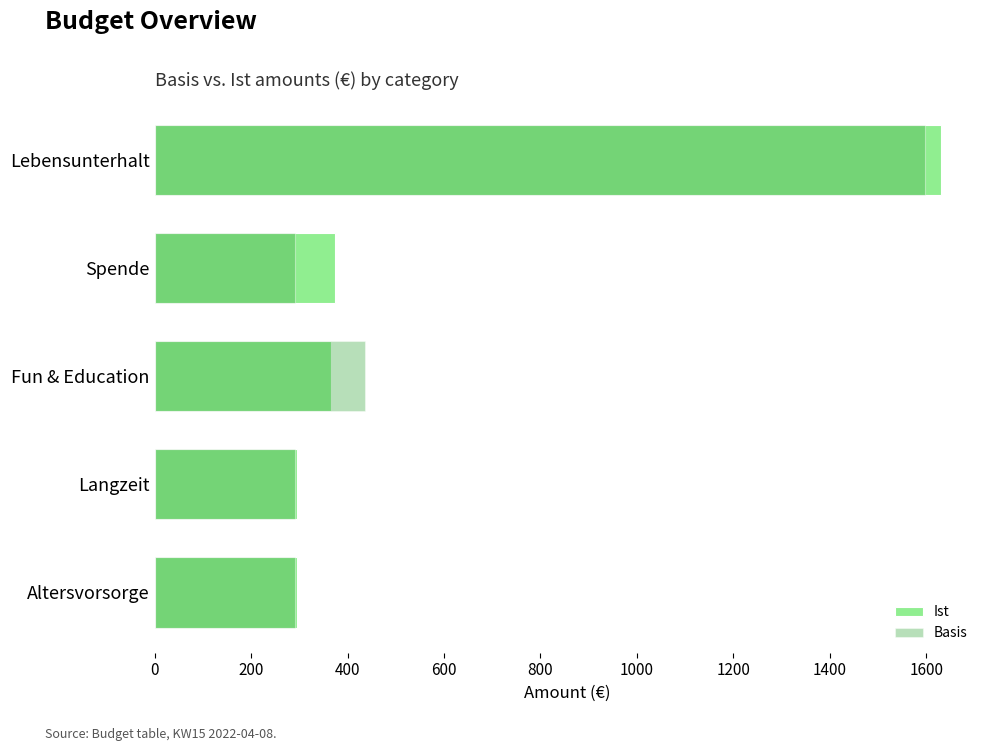

Does the chart contain stacked bars?

No